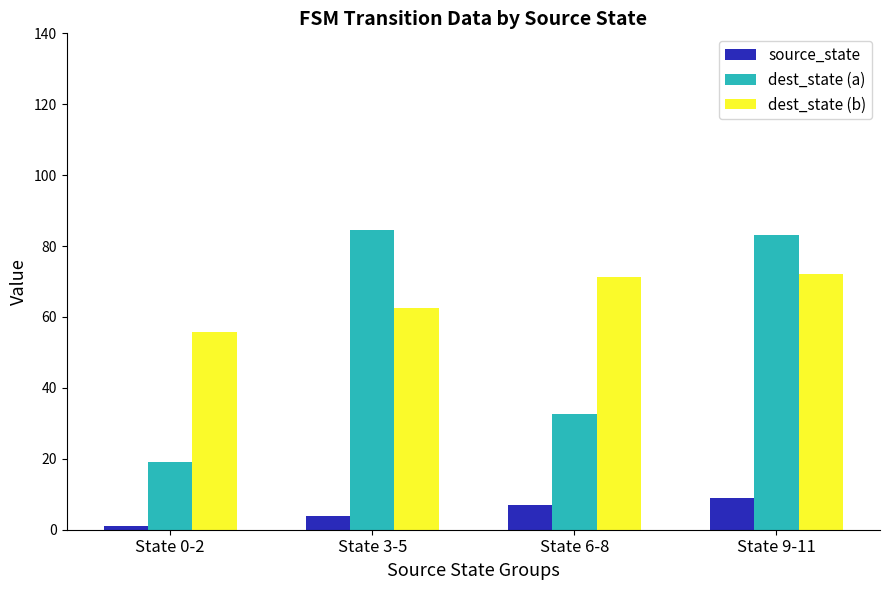

How many bars are there in each group?

3